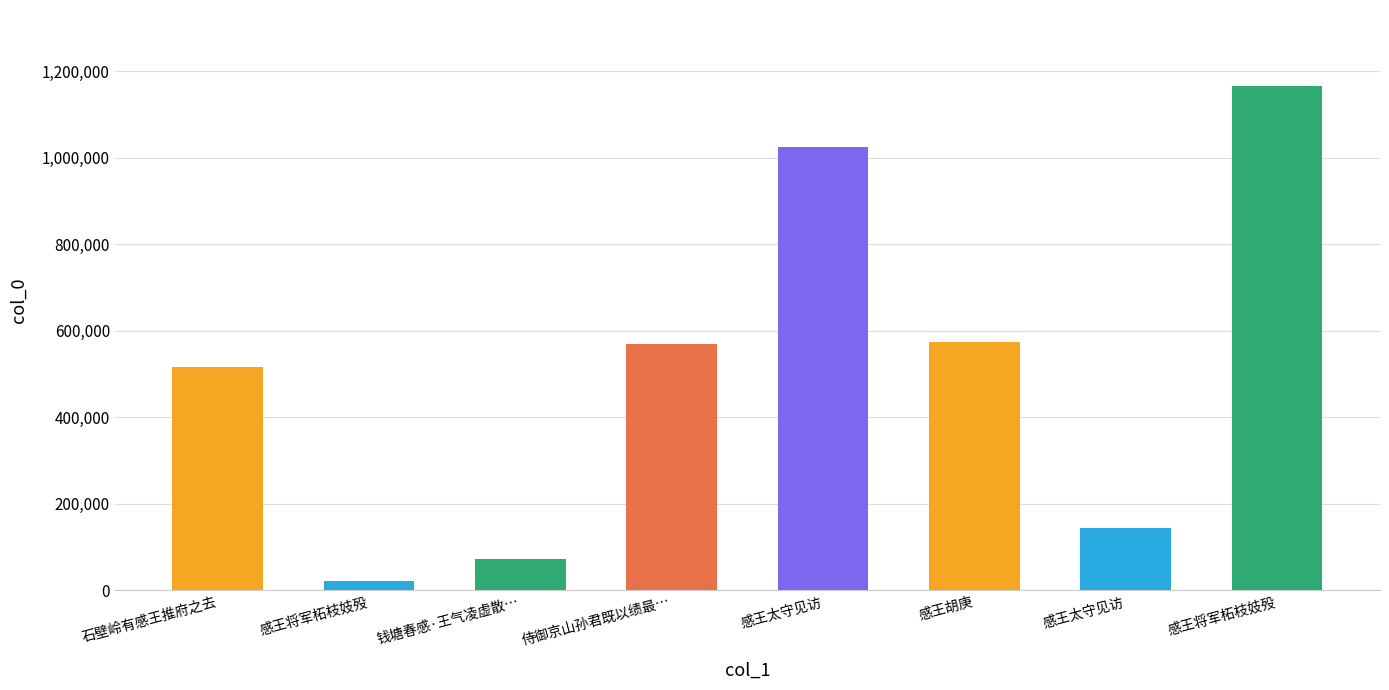

Which label corresponds to the smallest value in the chart?

感王将军柘枝妓殁